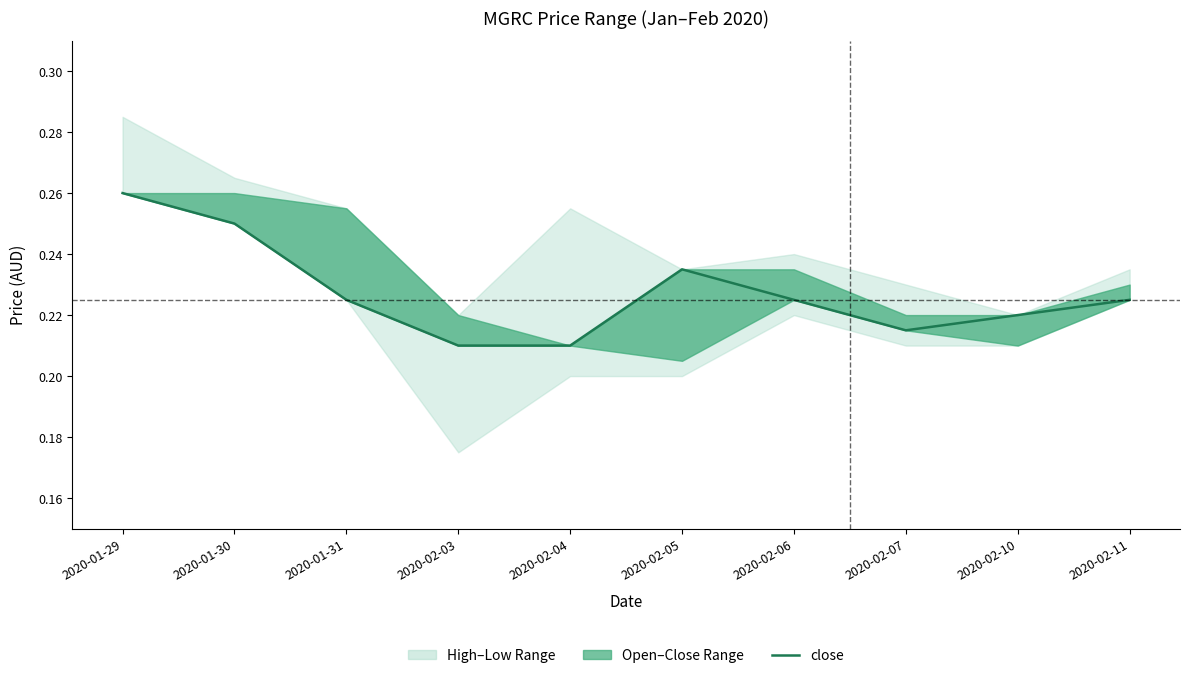

How many points are higher than both their immediate neighbors (excluding endpoints)?

1